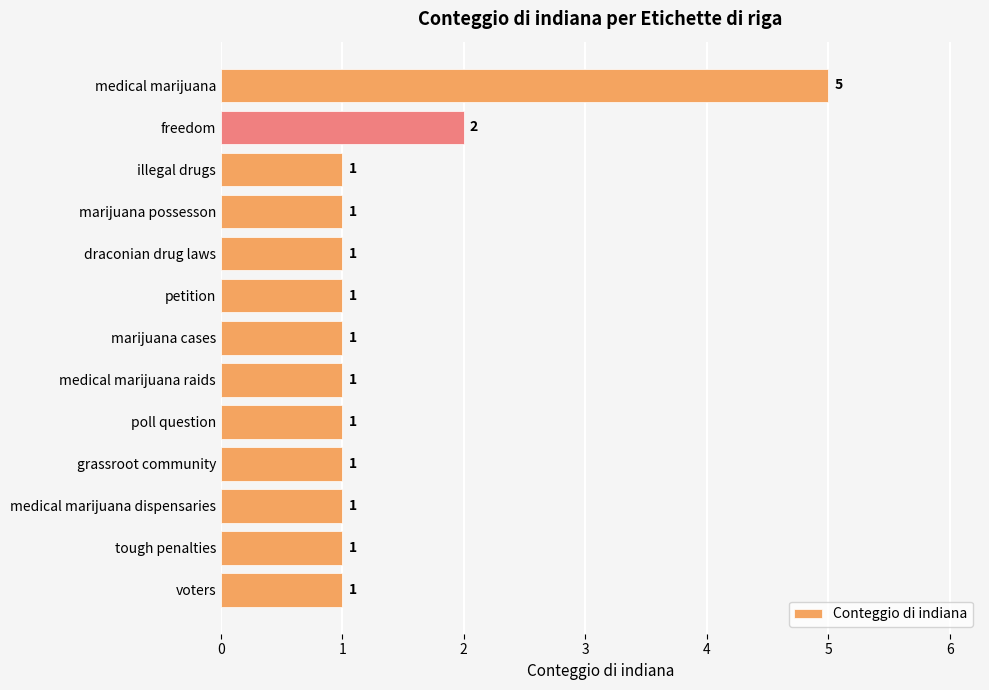

Approximately how many times larger is the value at marijuana possesson compared to grassroot community?

1.0